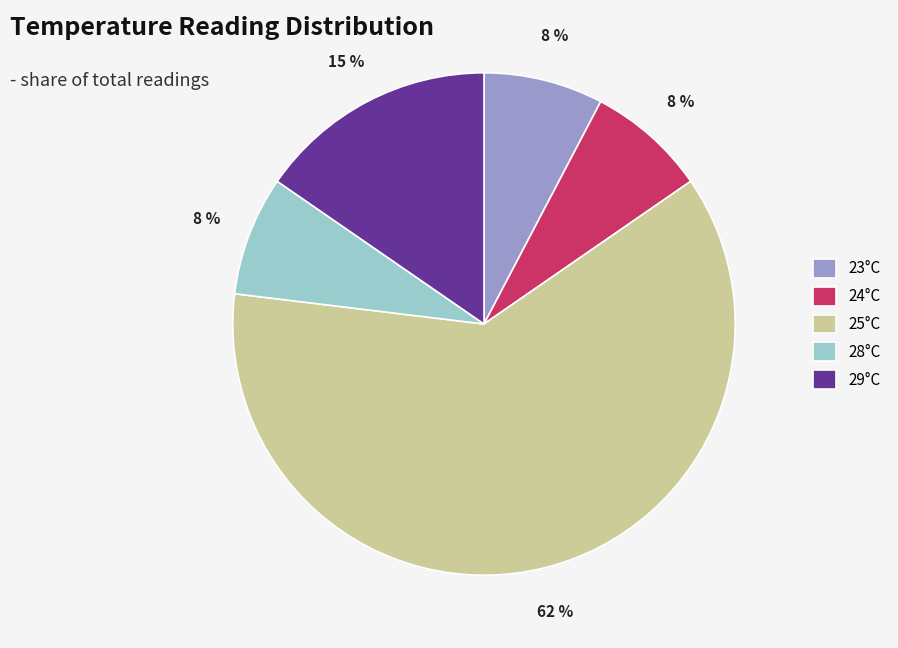

Is there a majority slice in this chart?

Yes